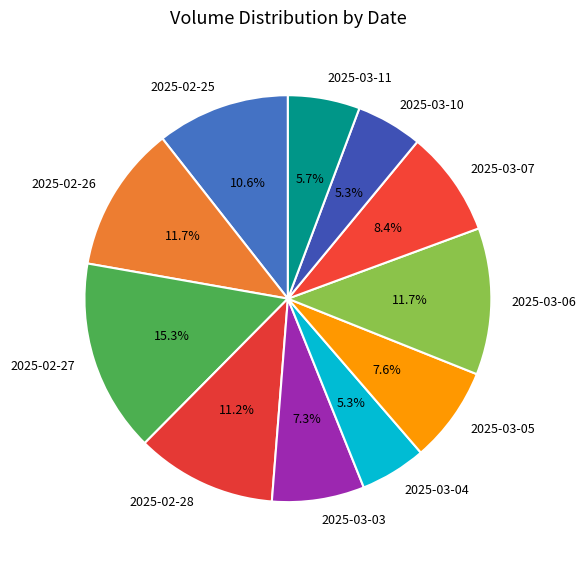

Is there any slice that represents more than half of the pie?

No